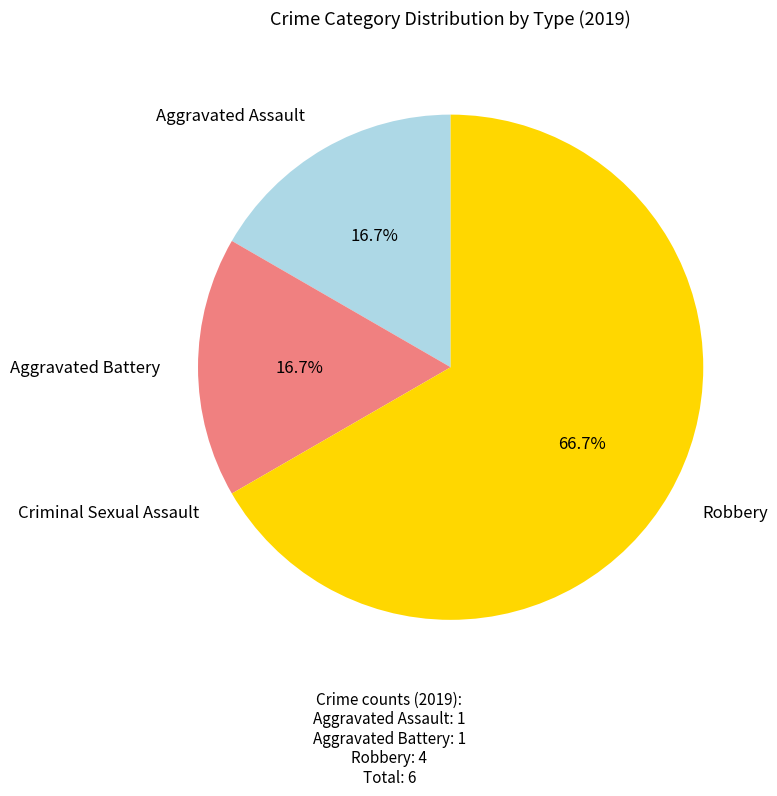

What is the largest slice in the pie chart?

Robbery